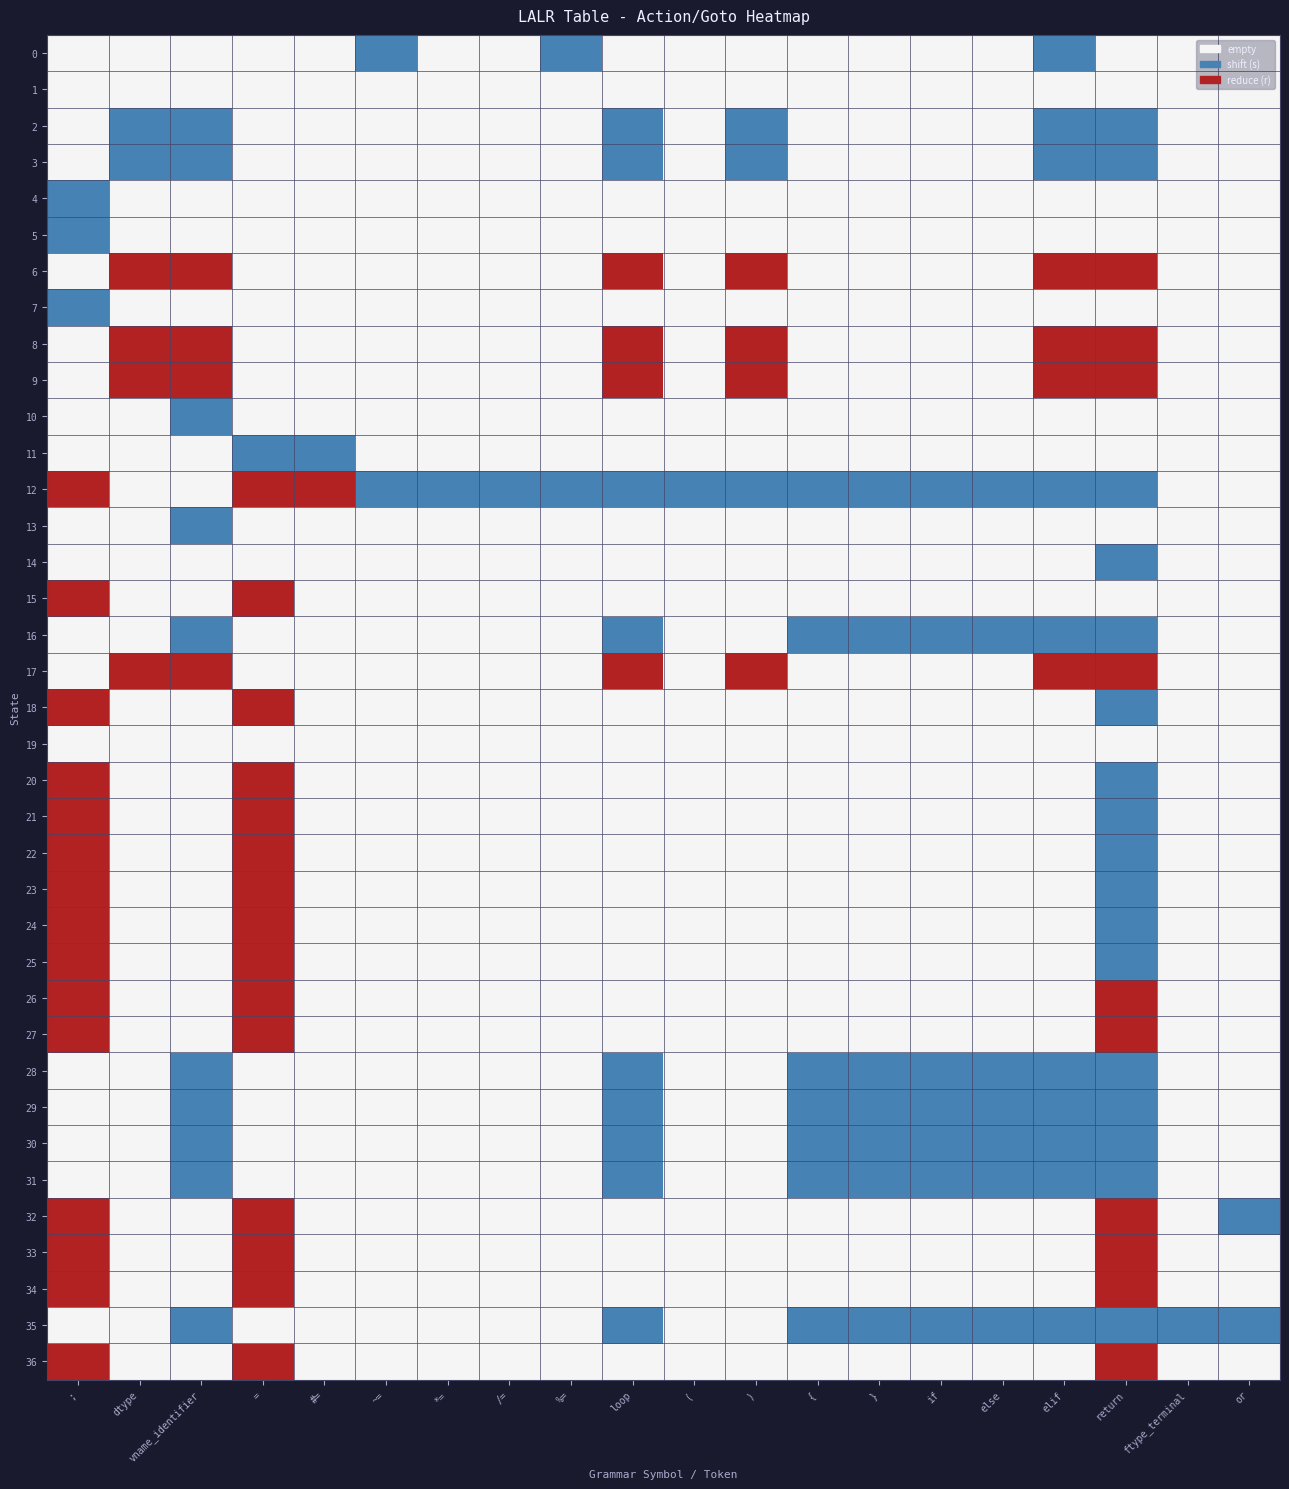

Count the number of categories in the chart.

20